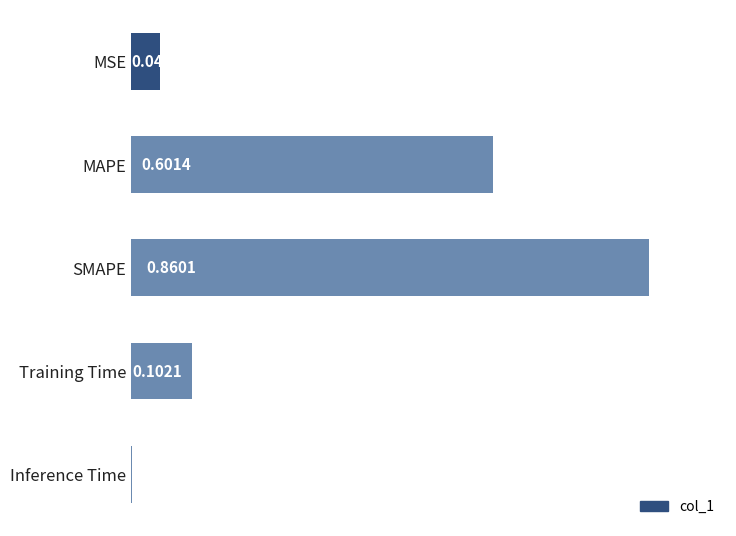

Which has a higher value, MAPE or Training Time?

MAPE